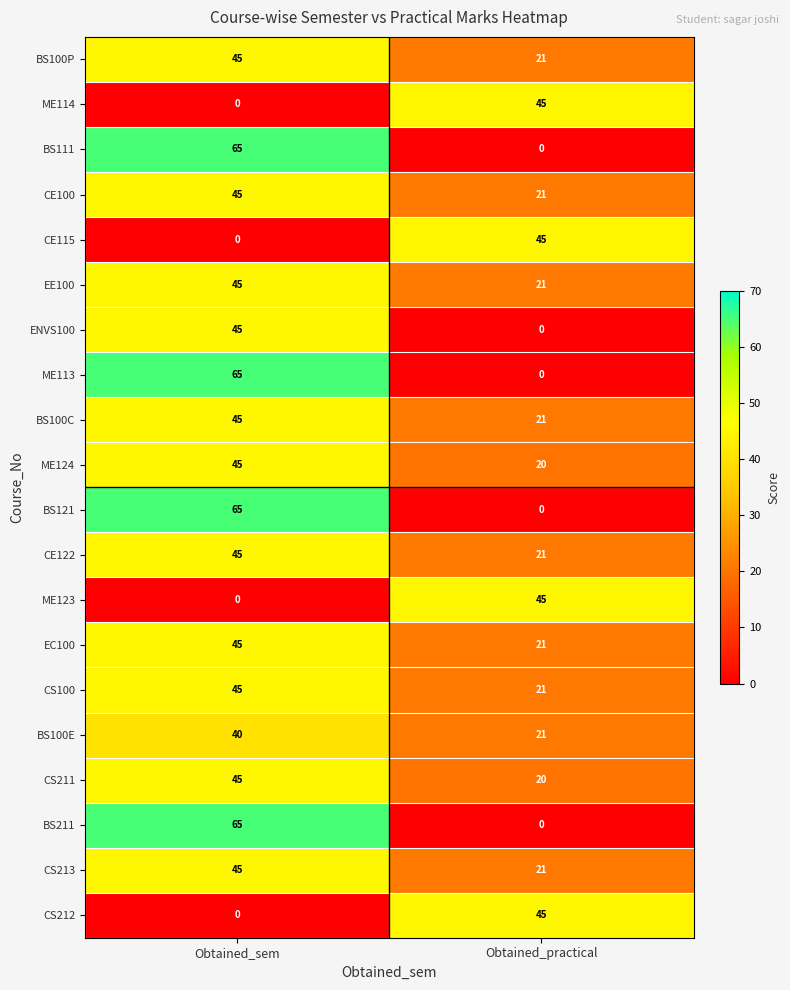

What is the maximum value for CE100?

45